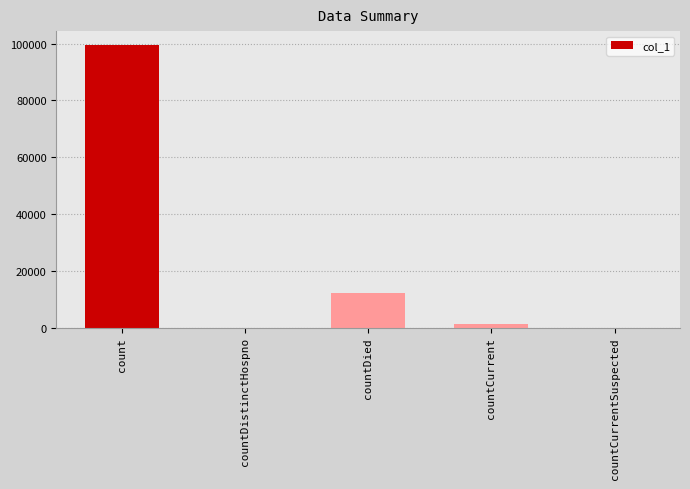

Reading right to left, list all the values displayed in this chart.

countCurrentSuspected=0	countCurrent=1181	countDied=12172	countDistinctHospno=0	count=99395